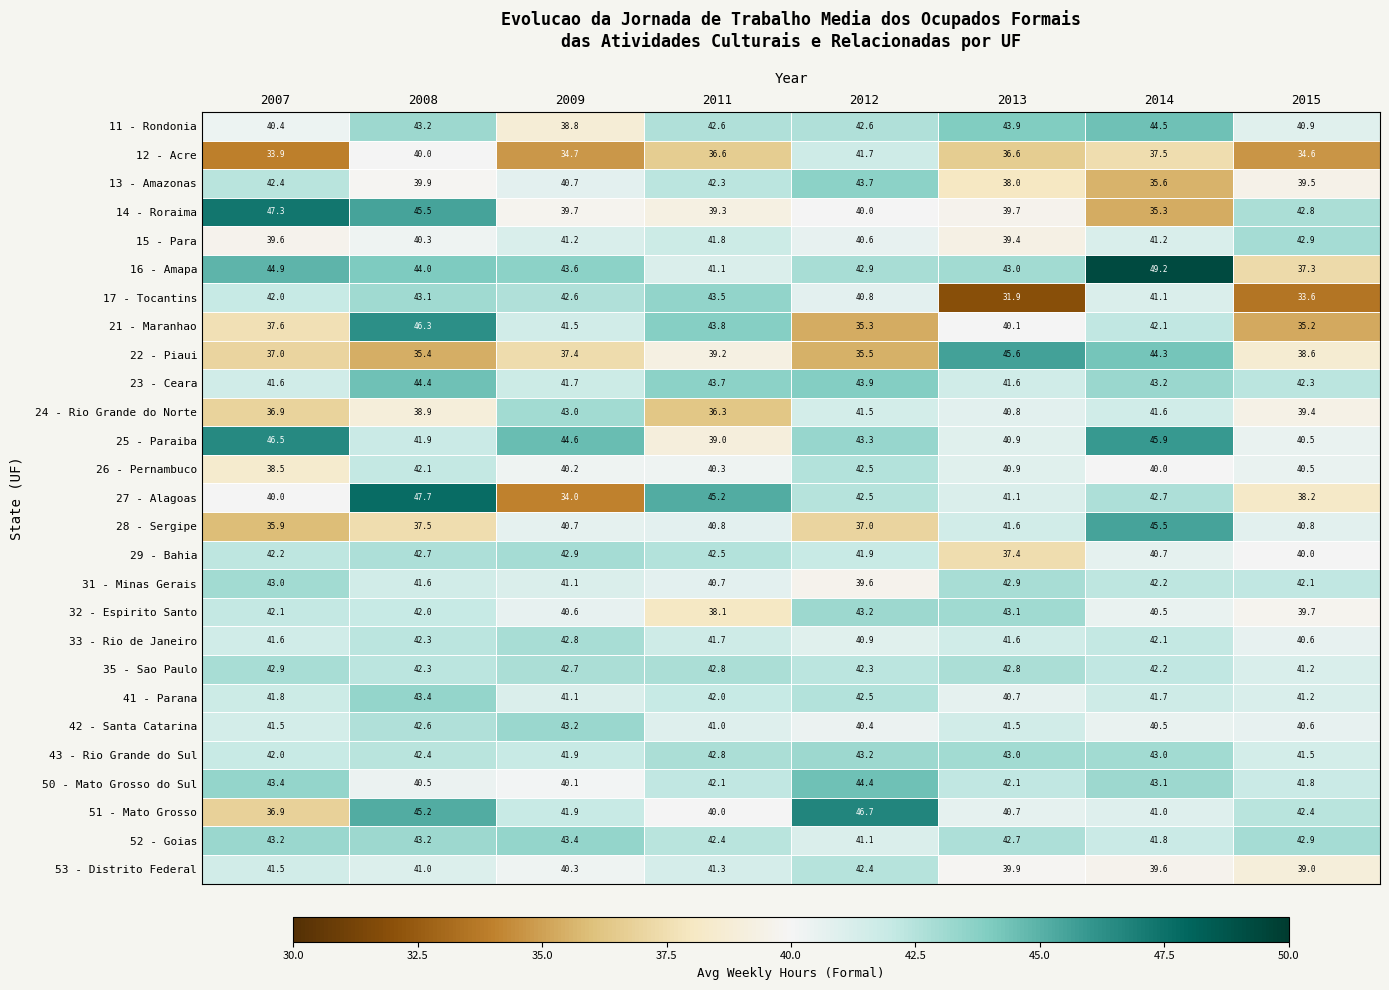

Which label corresponds to the largest value in the chart?

2014